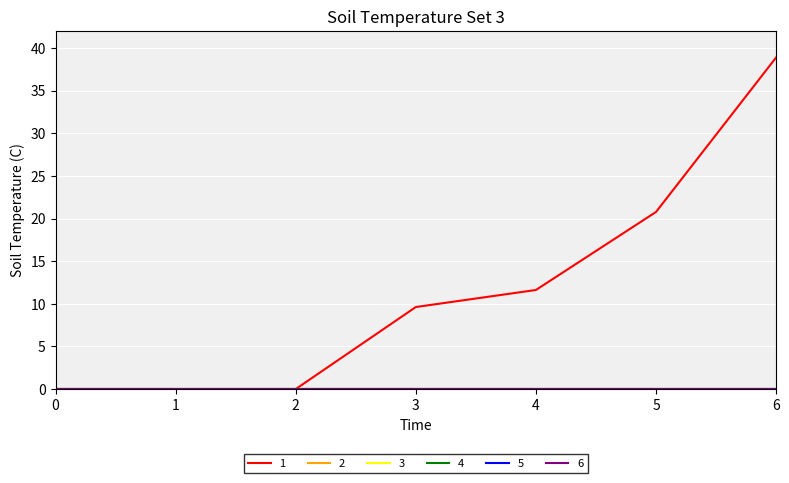

True or false: 2 and 1 intersect in this chart.

False